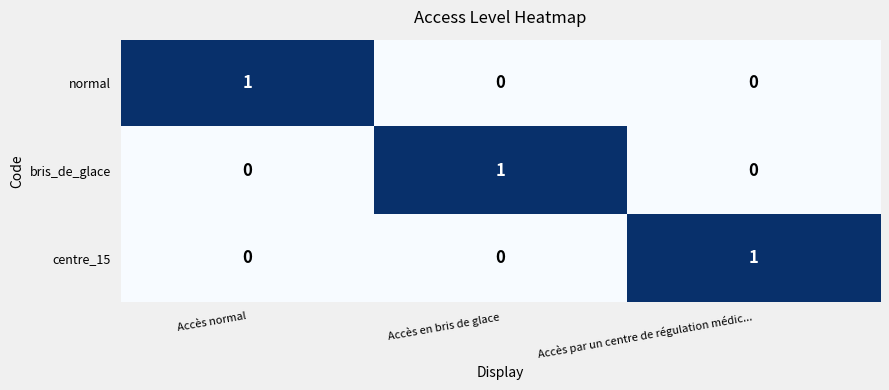

Which category has the highest value in the normal series?

Accès normal